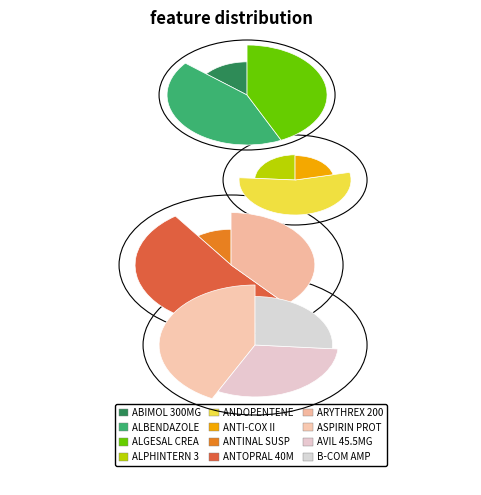

What is the ratio of the value at ANDOPENTENE XR to the value at ANTI-COX II?

2.5